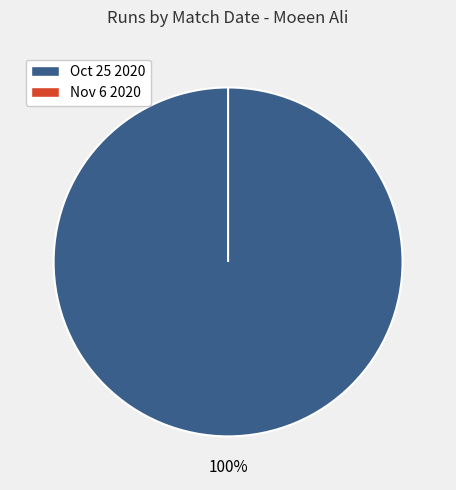

Count the number of slices in the pie.

2